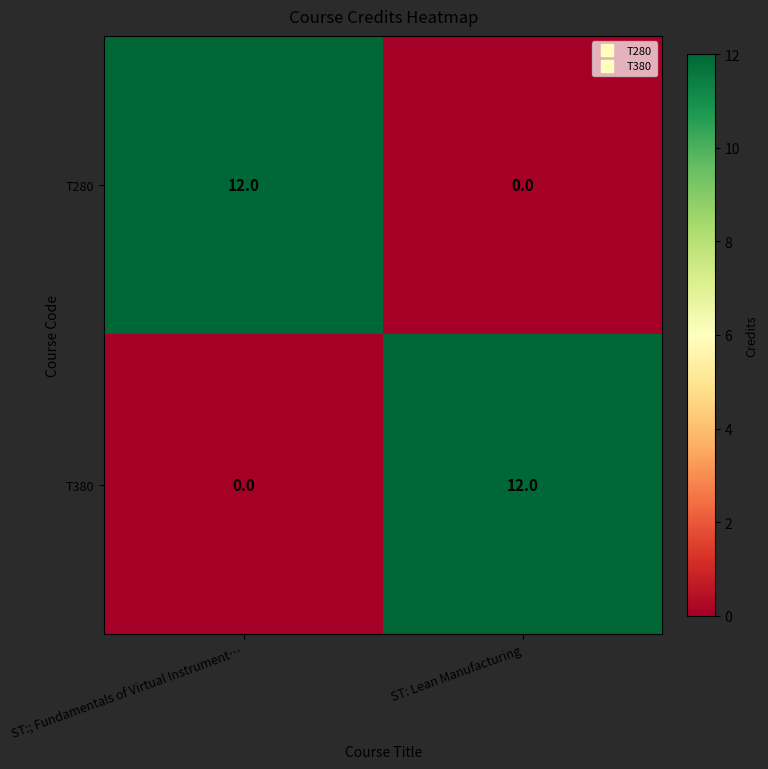

What is the greatest value displayed?

12